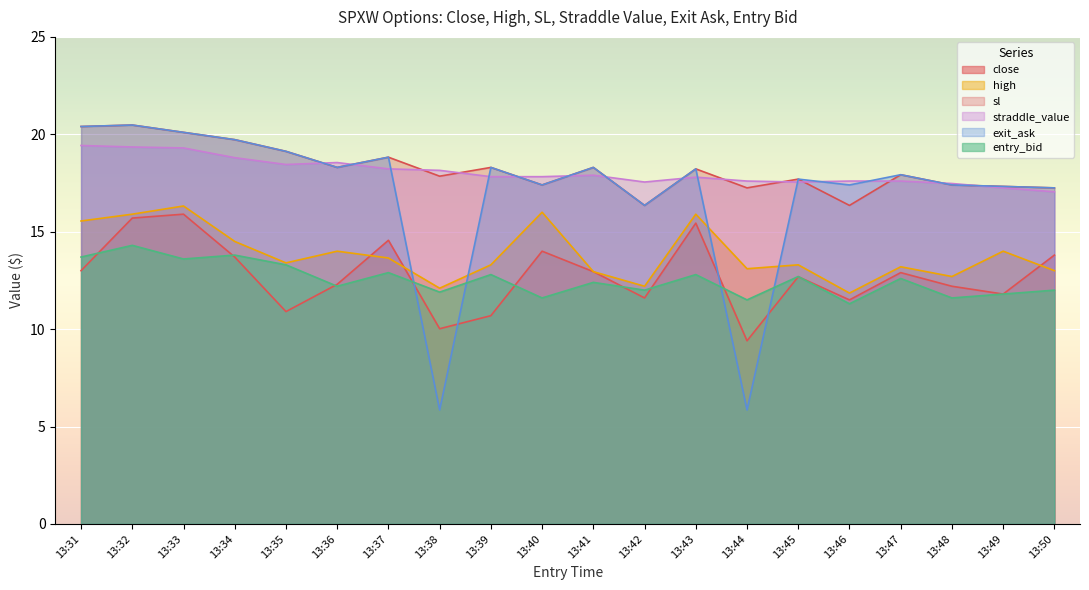

The value of entry_bid at 13:33 is 23.4. True or false?

False